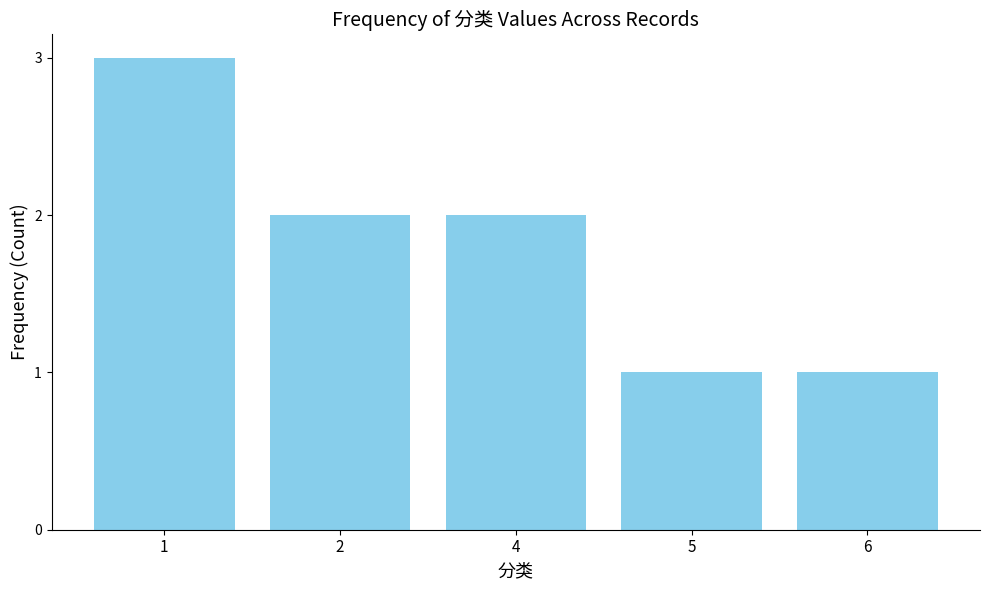

What is the value of the 1st bar from the left?

3